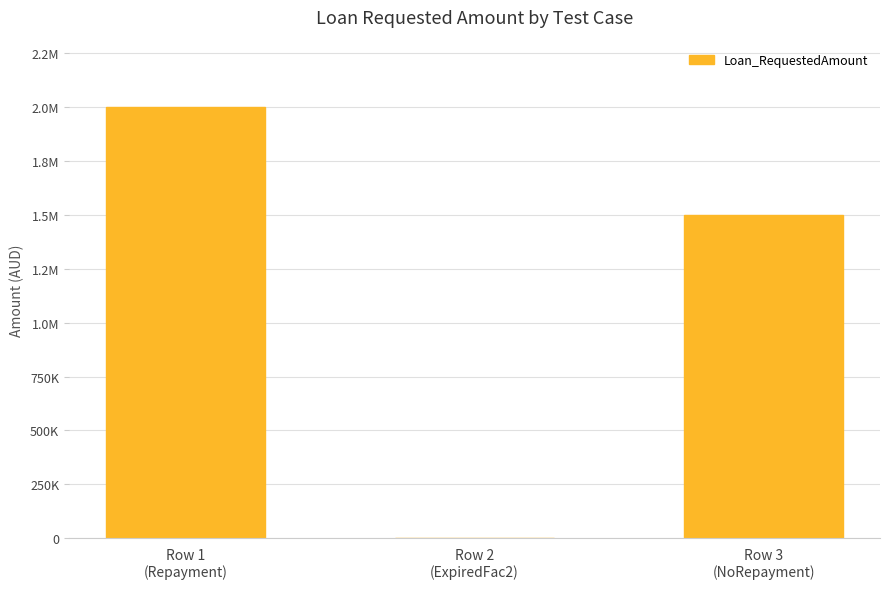

Count the number of data series in this chart.

1